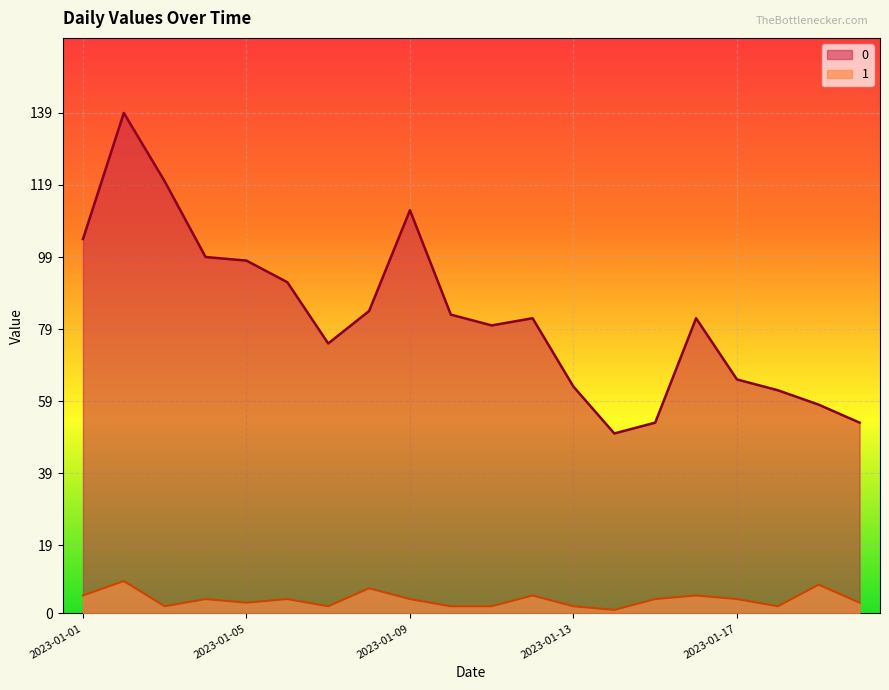

True or false: 1 and 0 intersect in this chart.

False